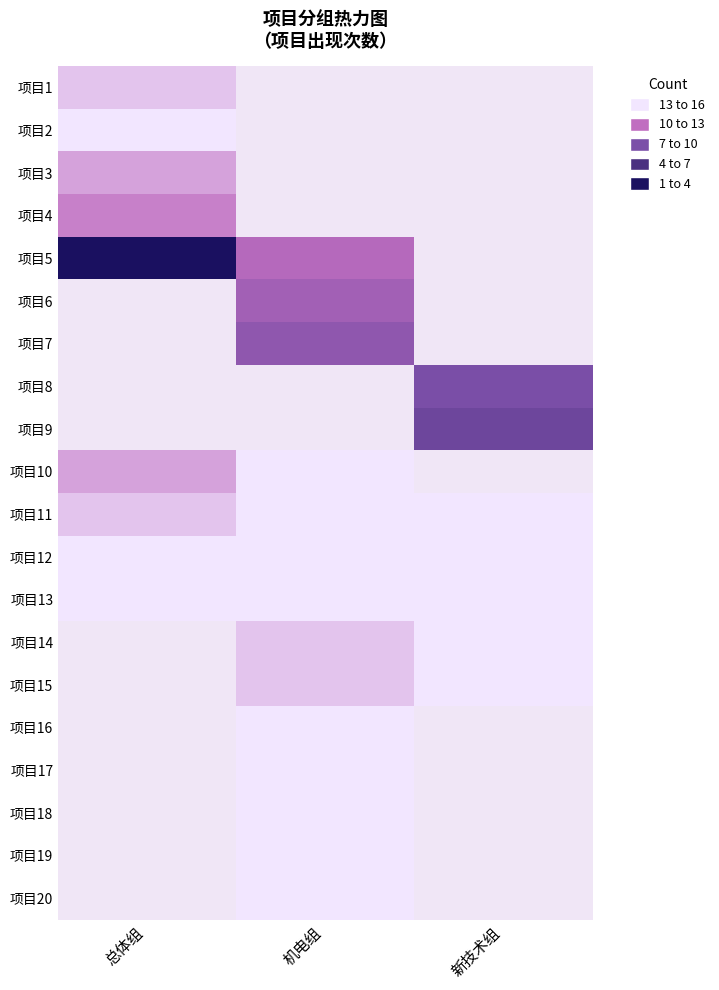

How many values in 项目17 are above zero?

1